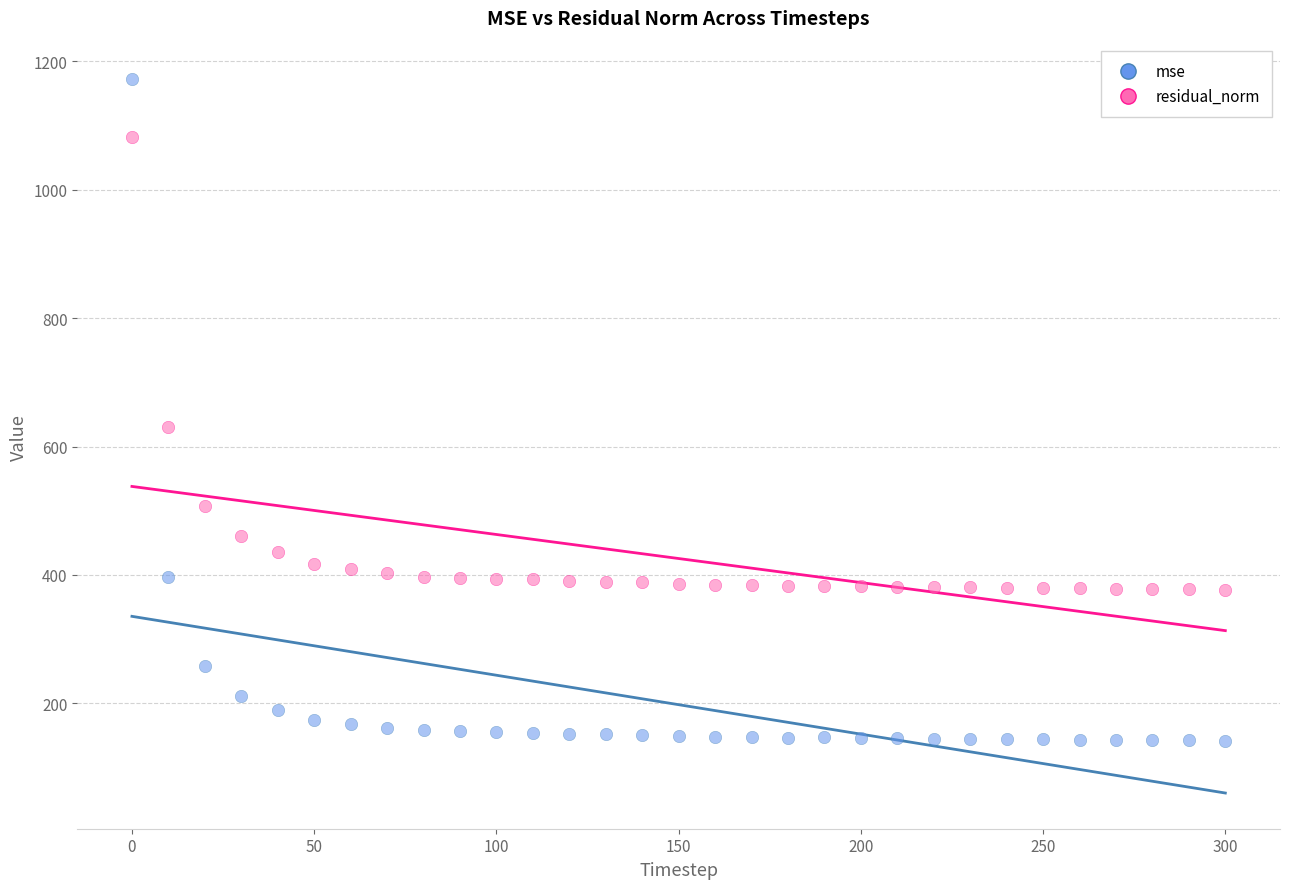

Which series has the widest spread of Y values?

mse